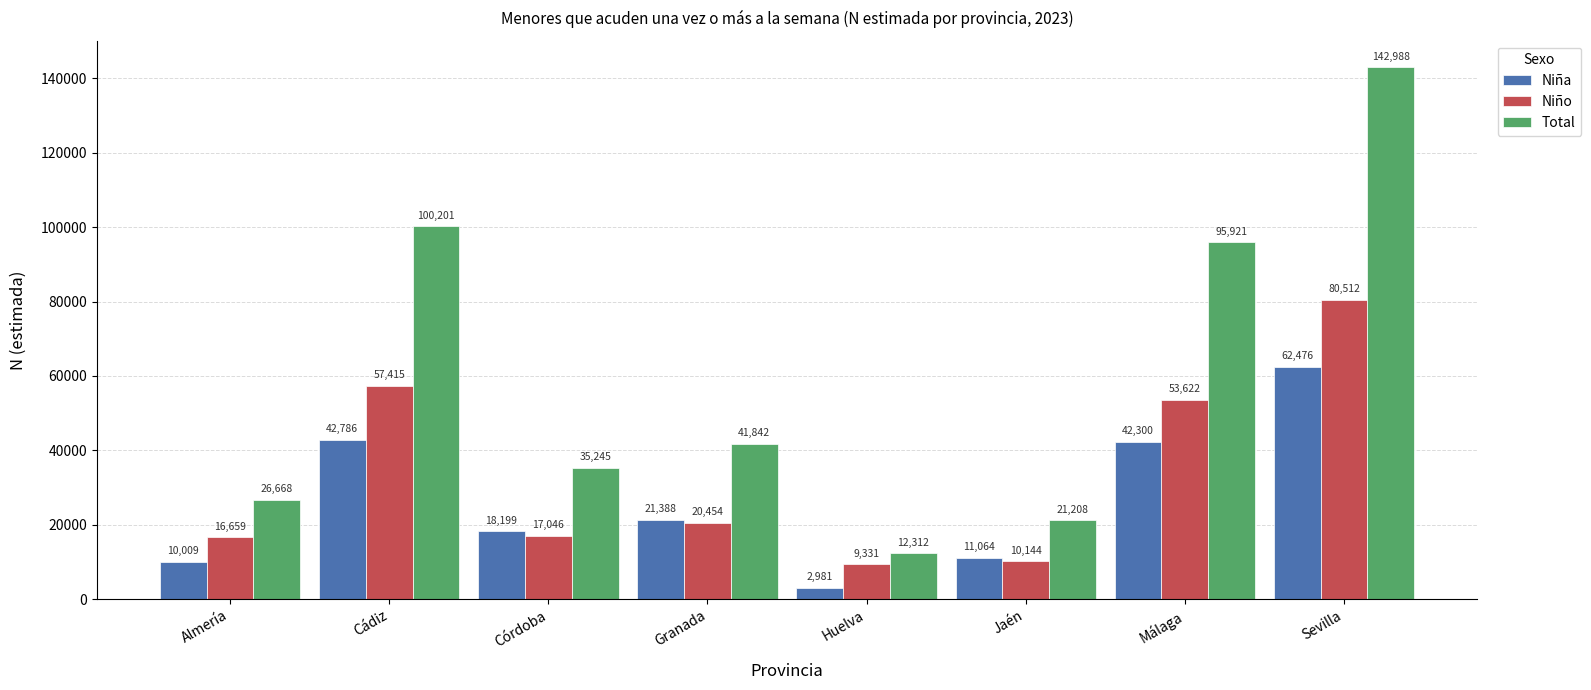

What is the total value across all series at Jaén?

42416